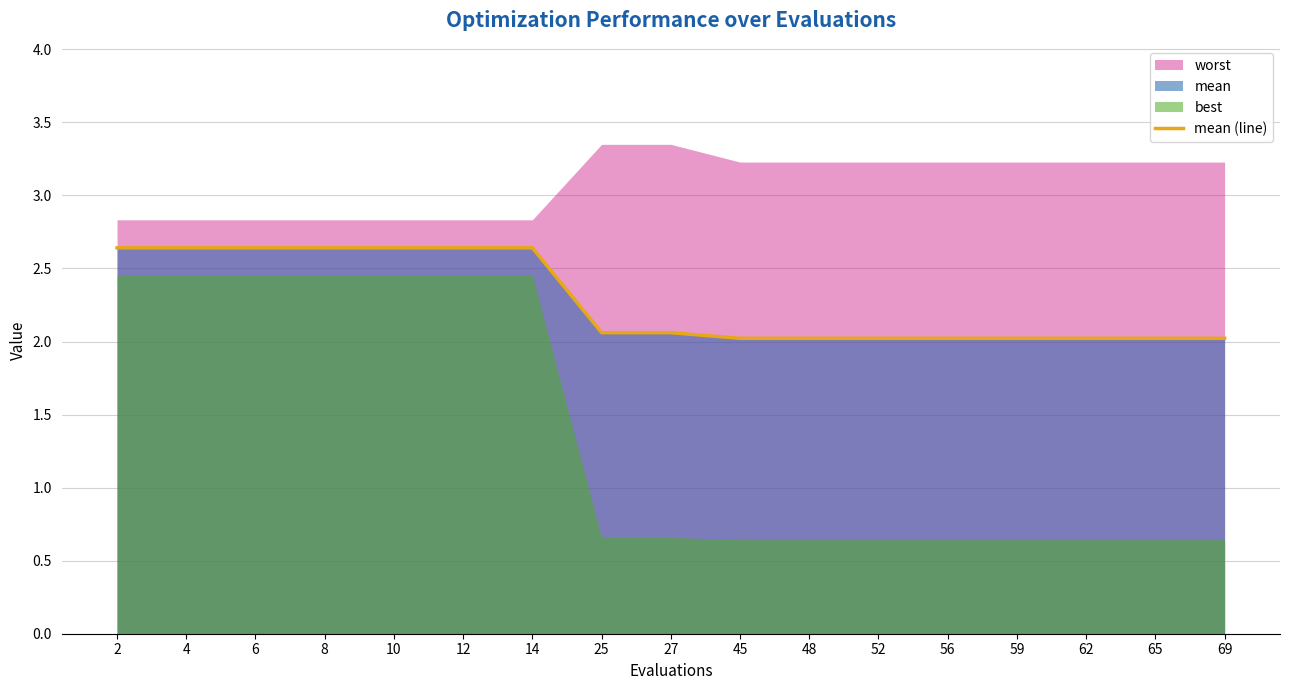

Reading left to right, transcribe all the data shown in this chart.

2=2.6	4=2.6	6=2.6	8=2.6	10=2.6	12=2.6	14=2.6	25=2.1	27=2.1	45=2.0	48=2.0	52=2.0	56=2.0	59=2.0	62=2.0	65=2.0	69=2.0